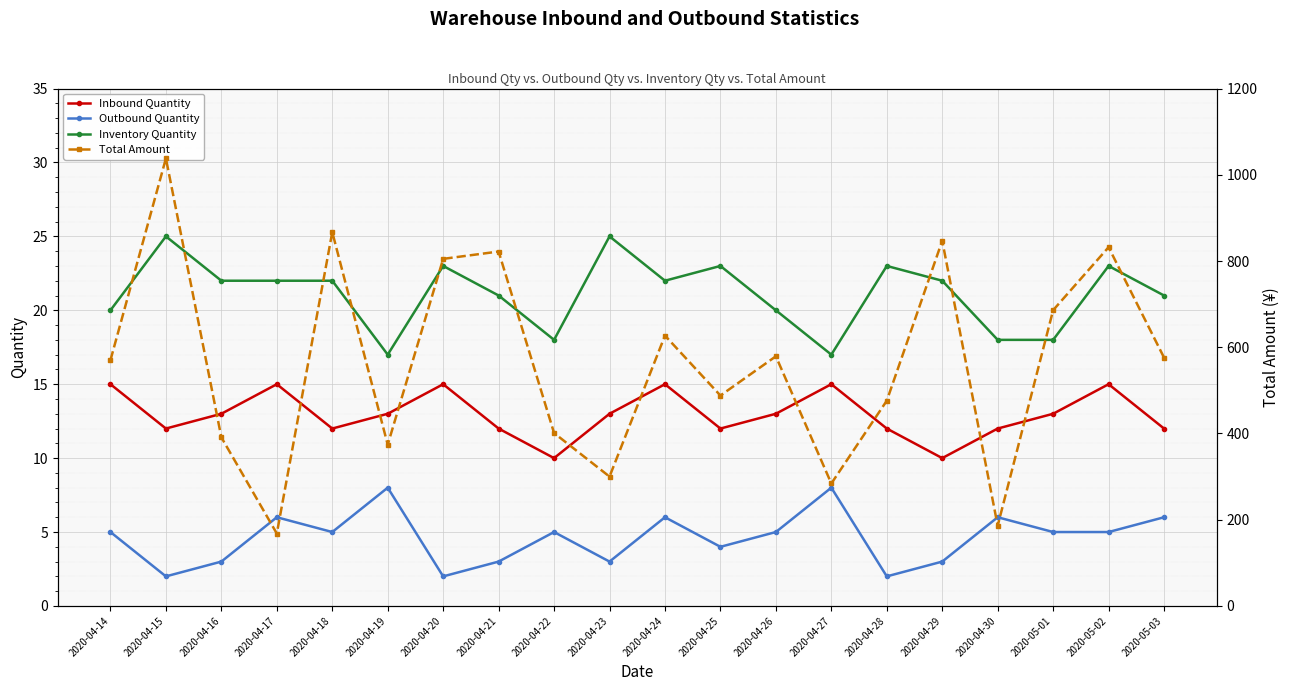

What is the maximum value shown in the chart?

1038